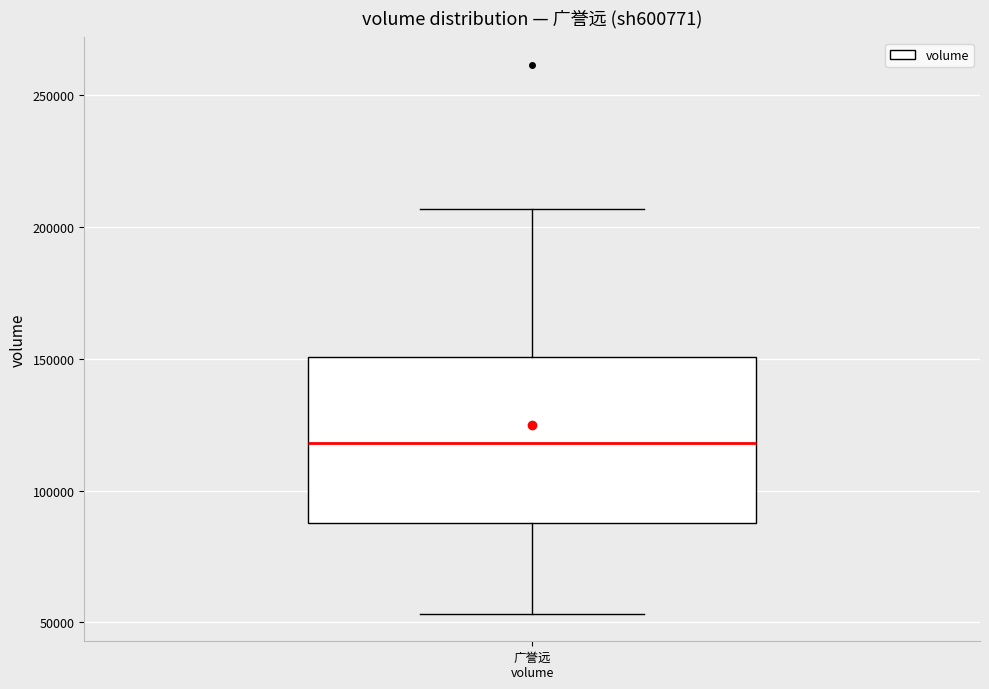

Transcribe this box plot: give where the median line is, the range the box spans, and where the two whiskers end, as read against the y-axis. The values are not printed on the chart, so give them approximately, as read against the axis.

median 120000, box 90000 to 150000, whiskers 55000 to 205000